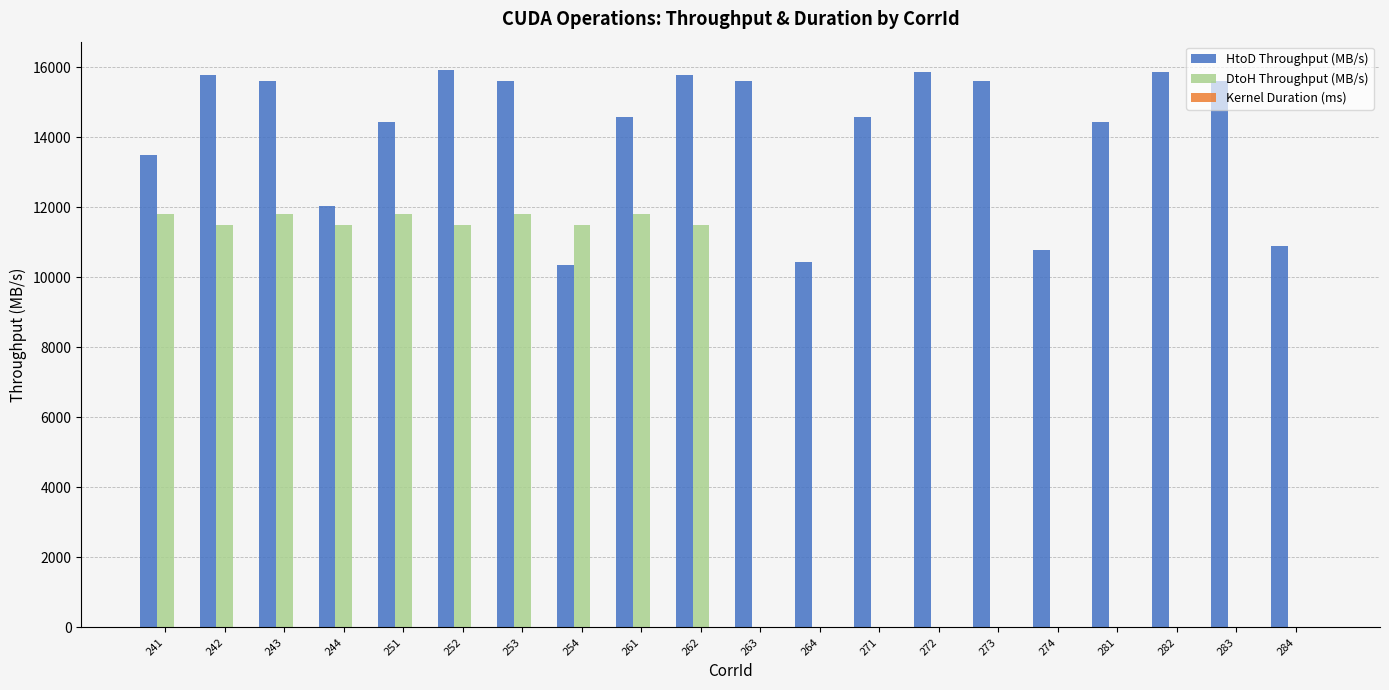

Which series has the largest total across all categories?

HtoD Throughput (MB/s)